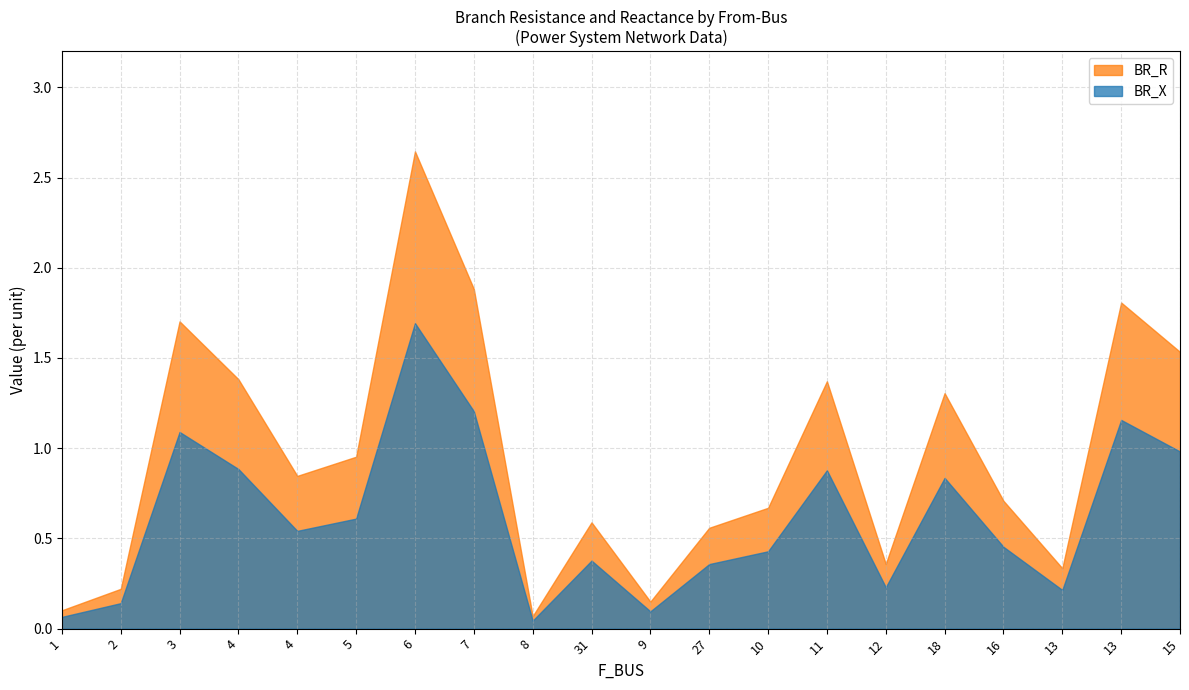

What is the difference between the maximum and minimum values in the BR_X series?

1.6